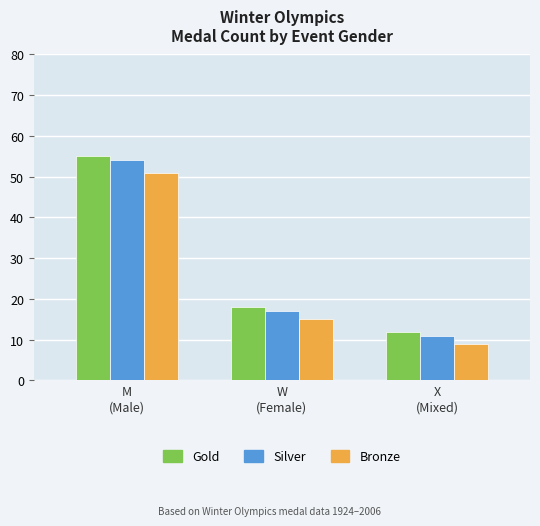

Is it true that Gold equals 18 at W
(Female)?

True